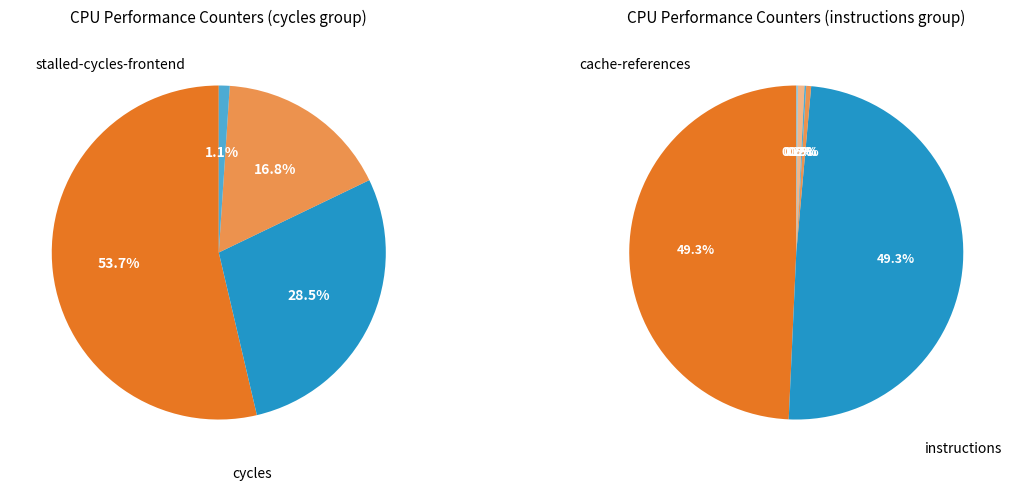

True or false: l2_lines_in_any accounts for 7% of the total.

False